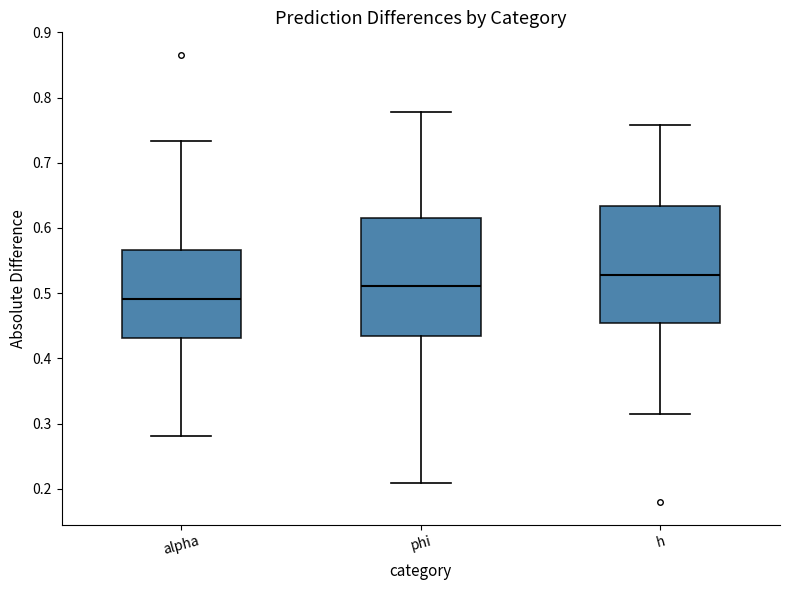

Reading left to right, read every box against the y-axis: the position of its median line, the range the box covers, and the ends of its whiskers. The values are not printed on the chart, so give them approximately, as read against the axis.

alpha: median 0.49, box 0.43 to 0.57, whiskers 0.28 to 0.73
phi: median 0.51, box 0.43 to 0.61, whiskers 0.21 to 0.78
h: median 0.53, box 0.45 to 0.63, whiskers 0.31 to 0.76